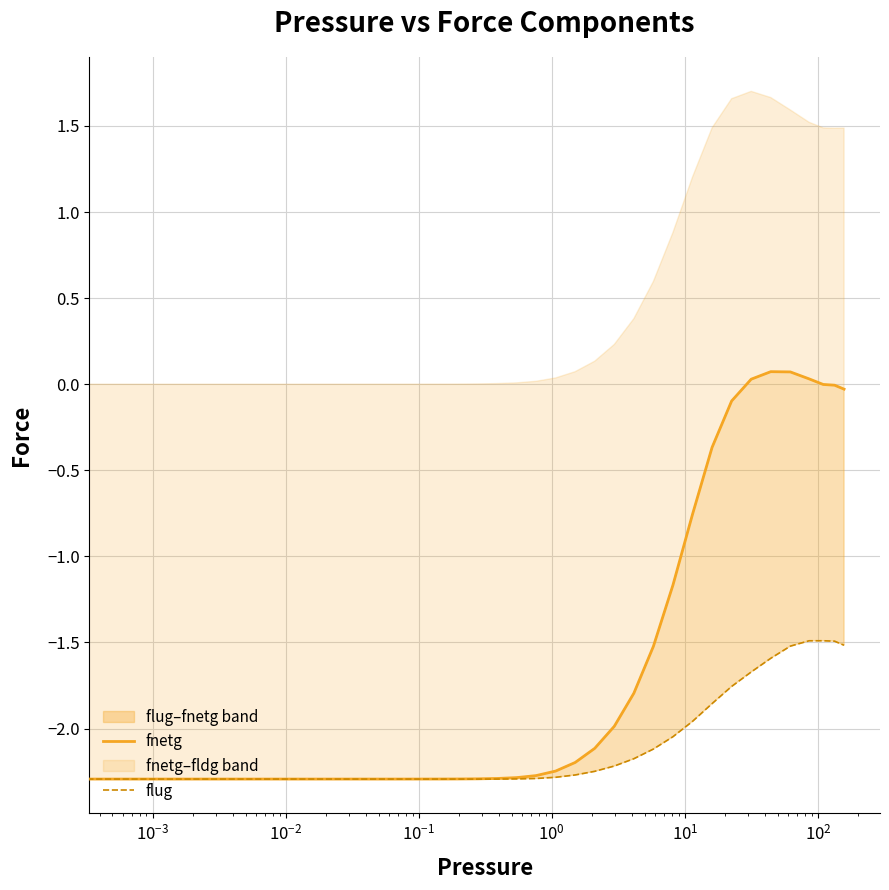

Does the chart have visible grid lines?

Yes